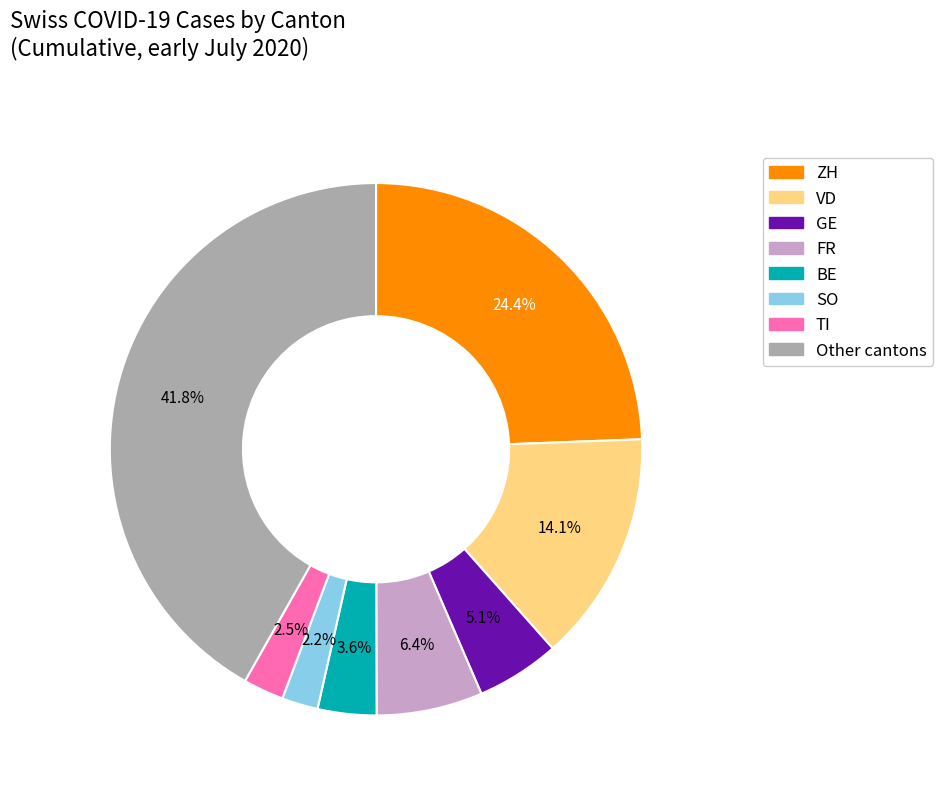

How many slices are in this pie chart?

8